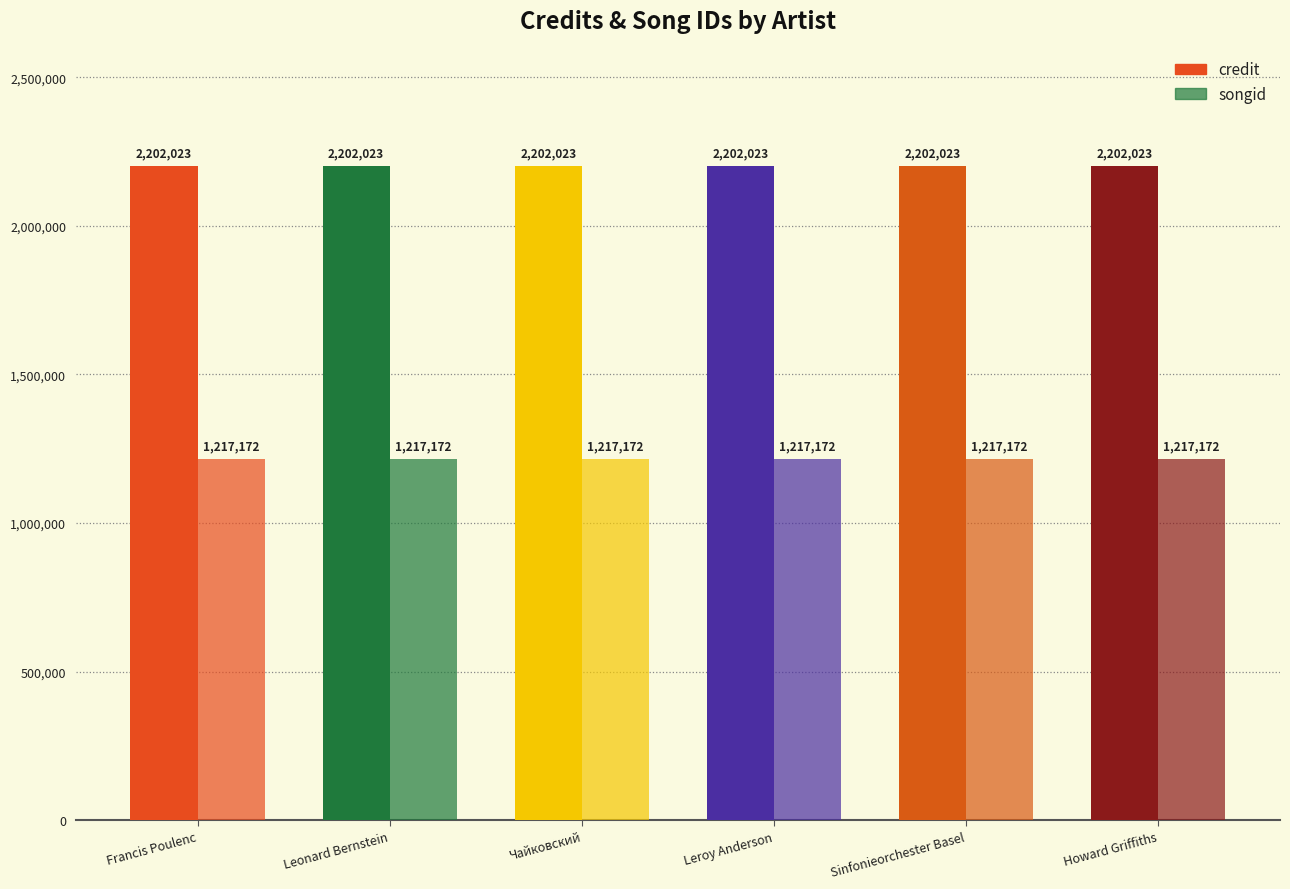

Are the bars horizontal?

No